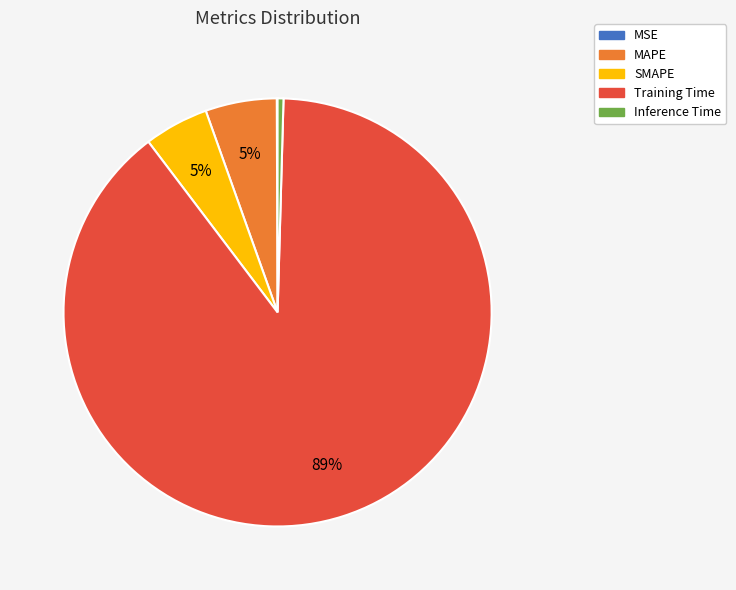

To the nearest percent, what percentage of the pie is SMAPE?

5%